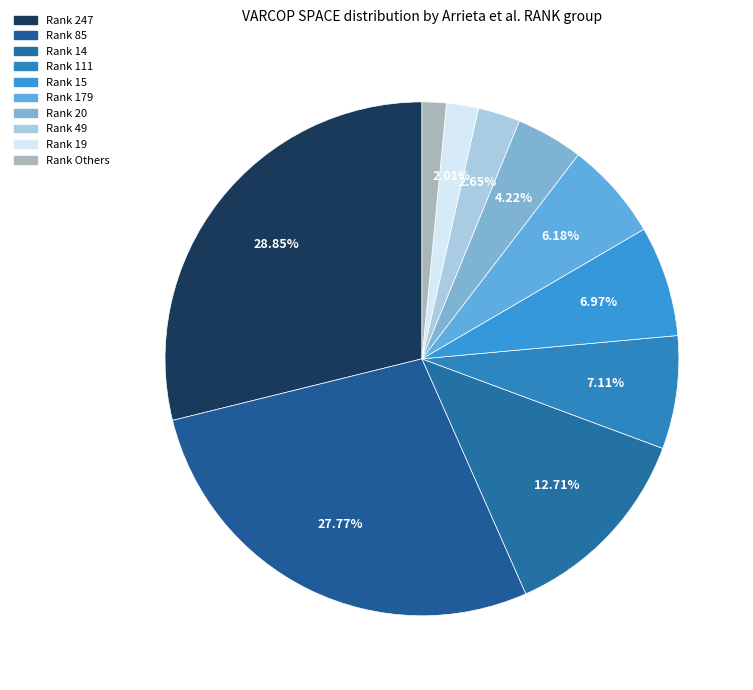

How many slices are in this pie chart?

10